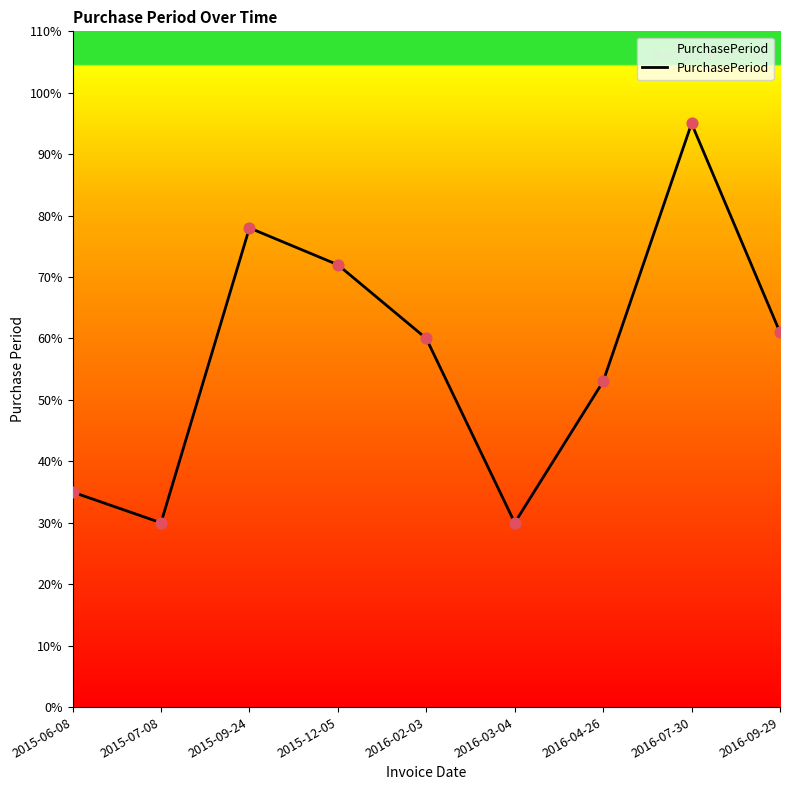

Approximately how many times larger is the value at 2015-12-05 compared to 2016-09-29?

1.2